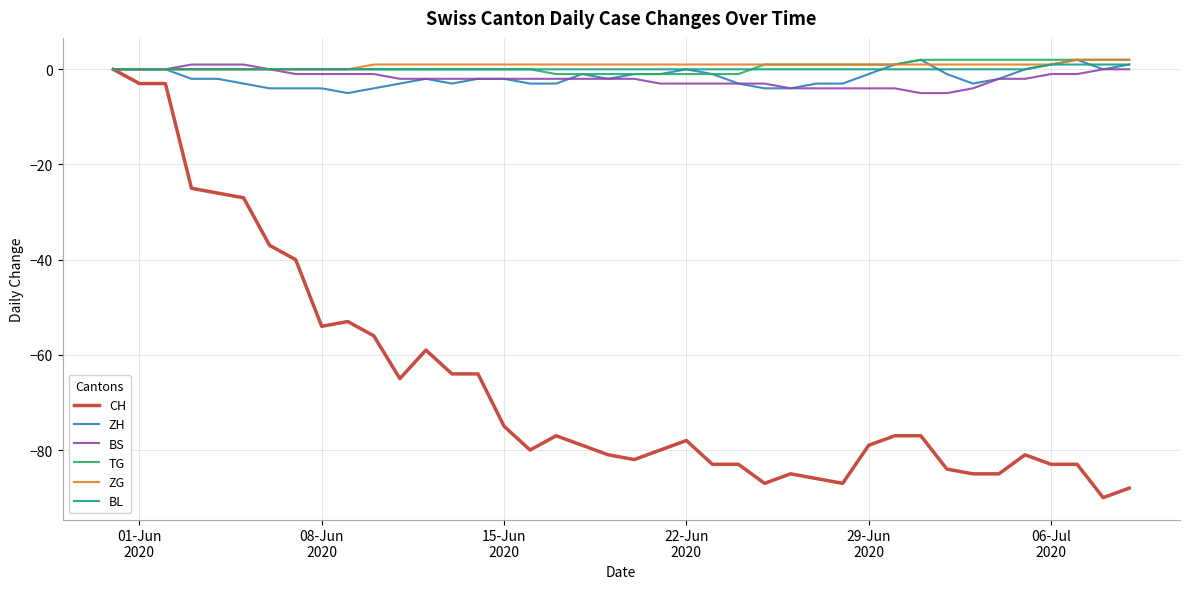

Which series has the largest range (max minus min)?

CH